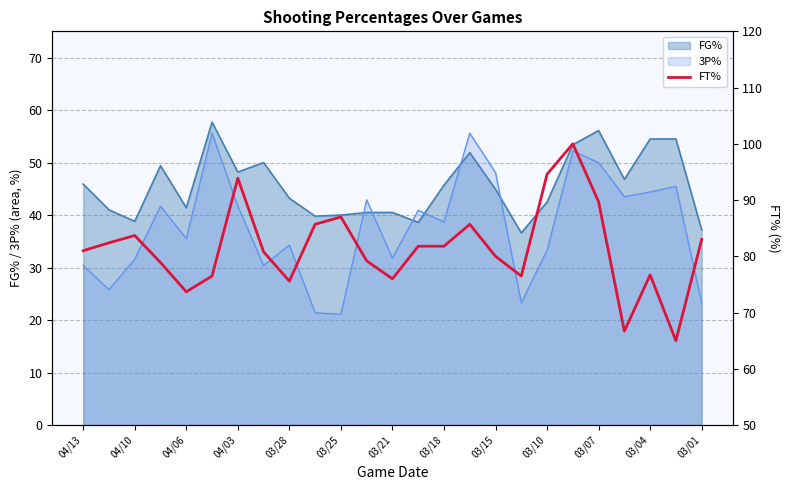

True or false: 3P% and FG% cross at least once.

True